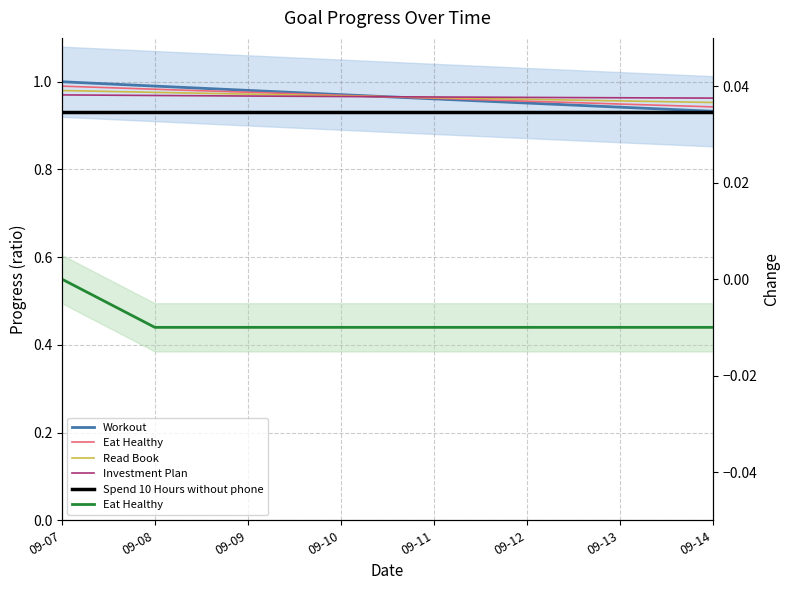

Which has a higher value, 09-09 or 09-10?

09-09